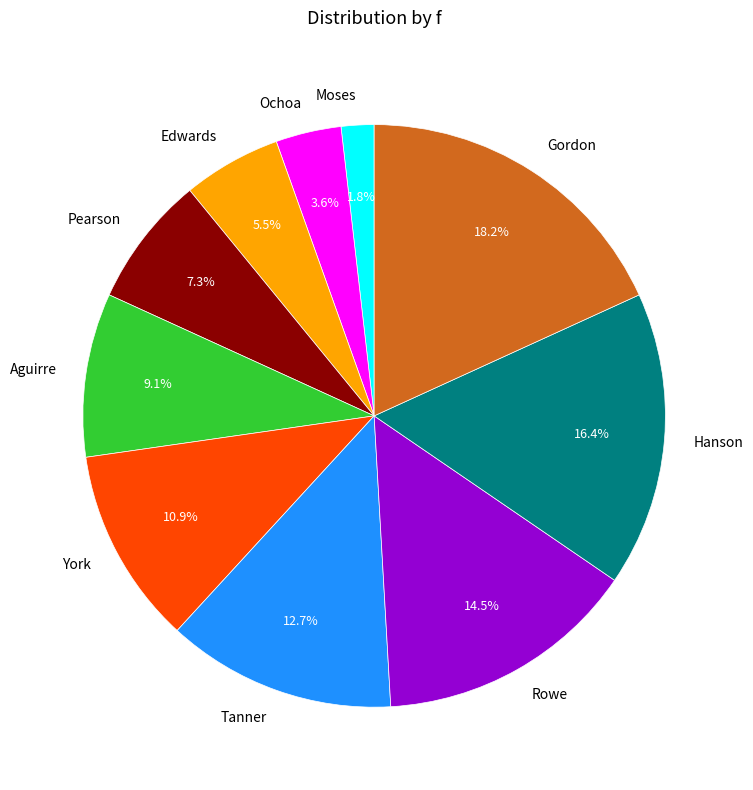

The Pearson slice represents 7% of the pie. True or false?

True